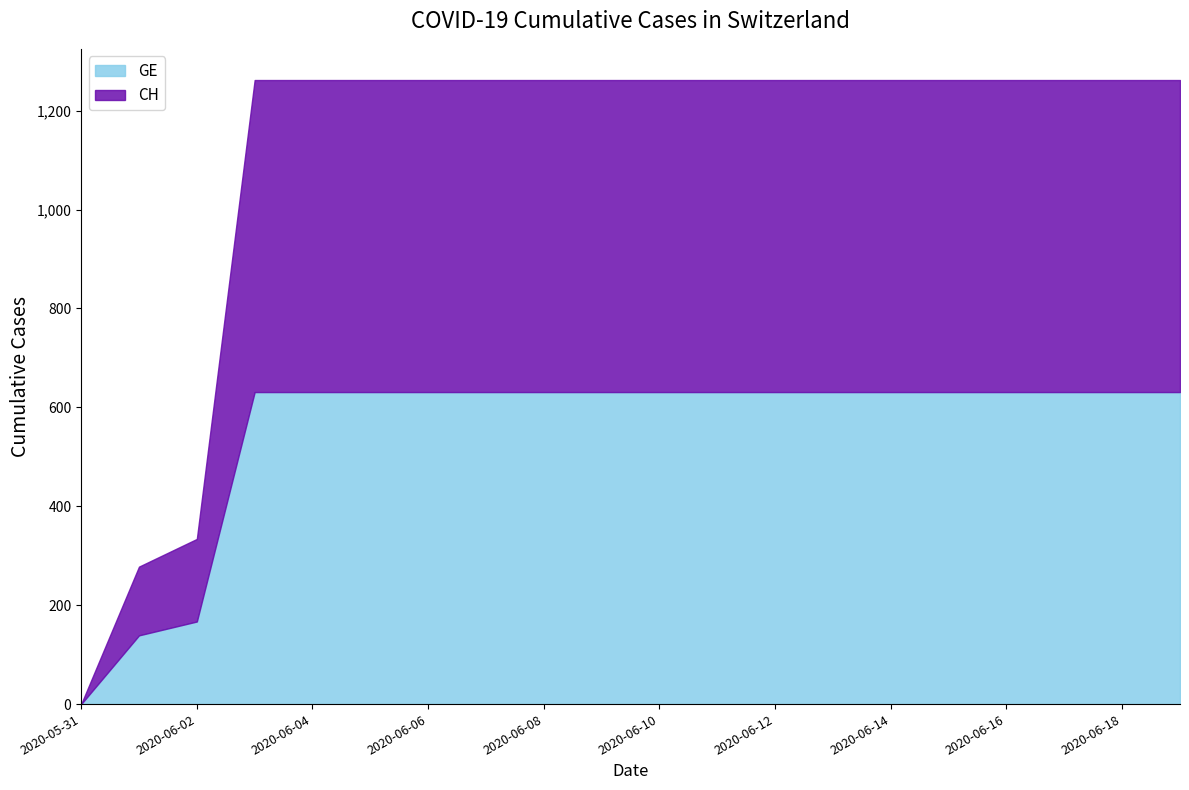

Which label corresponds to the smallest value in the chart?

2020-05-31